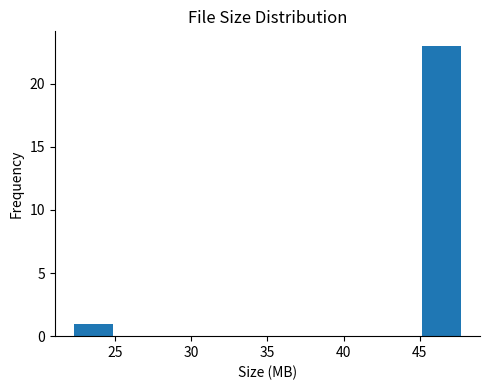

Reading left to right, list every bar in this chart as the range it spans on the x-axis followed by its height. Neither the bar edges nor the heights are printed on the chart, so give them approximately, as read against the axes.

22.5 to 25.0: 1
25.0 to 27.5: 0
27.5 to 30.0: 0
30.0 to 32.5: 0
32.5 to 35.0: 0
35.0 to 37.5: 0
37.5 to 40.0: 0
40.0 to 42.5: 0
42.5 to 45.0: 0
45.0 to 47.5: 23